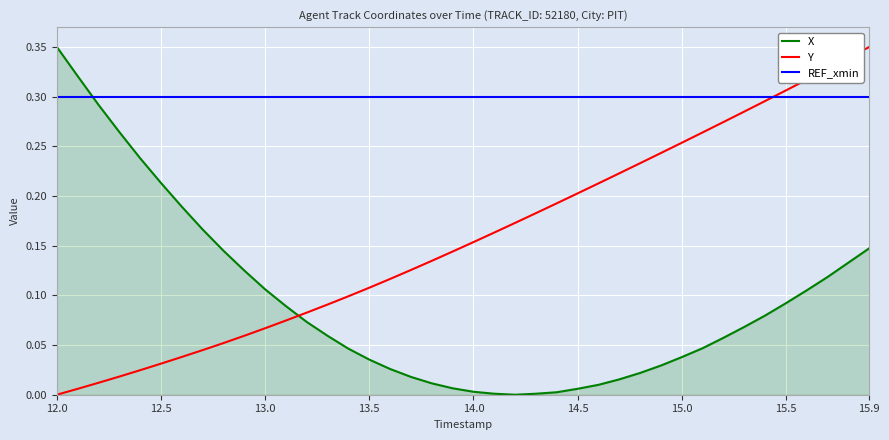

What are all the series names shown in the legend?

X, Y, REF_xmin